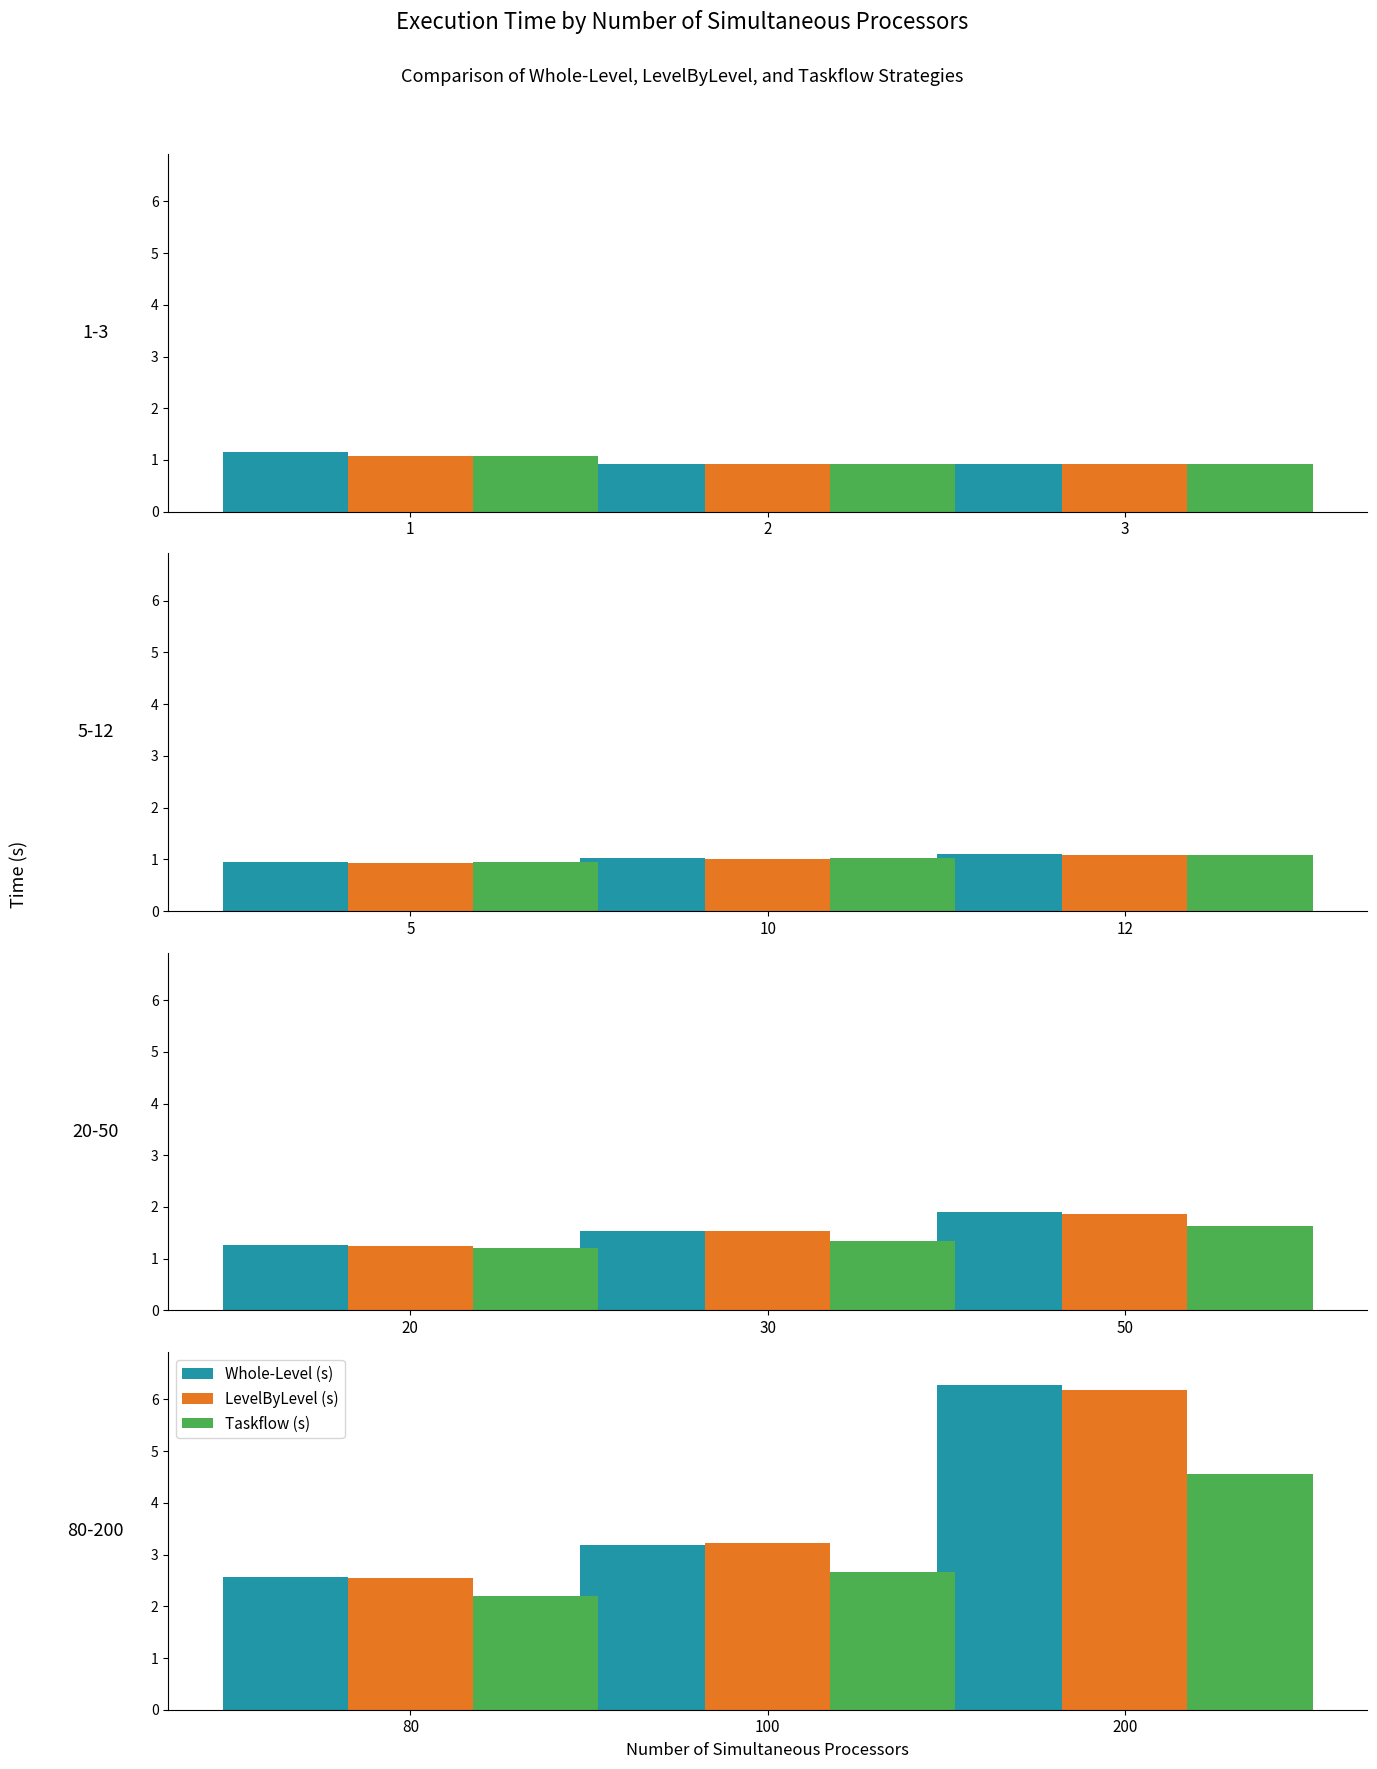

How many distinct data groups are displayed?

3